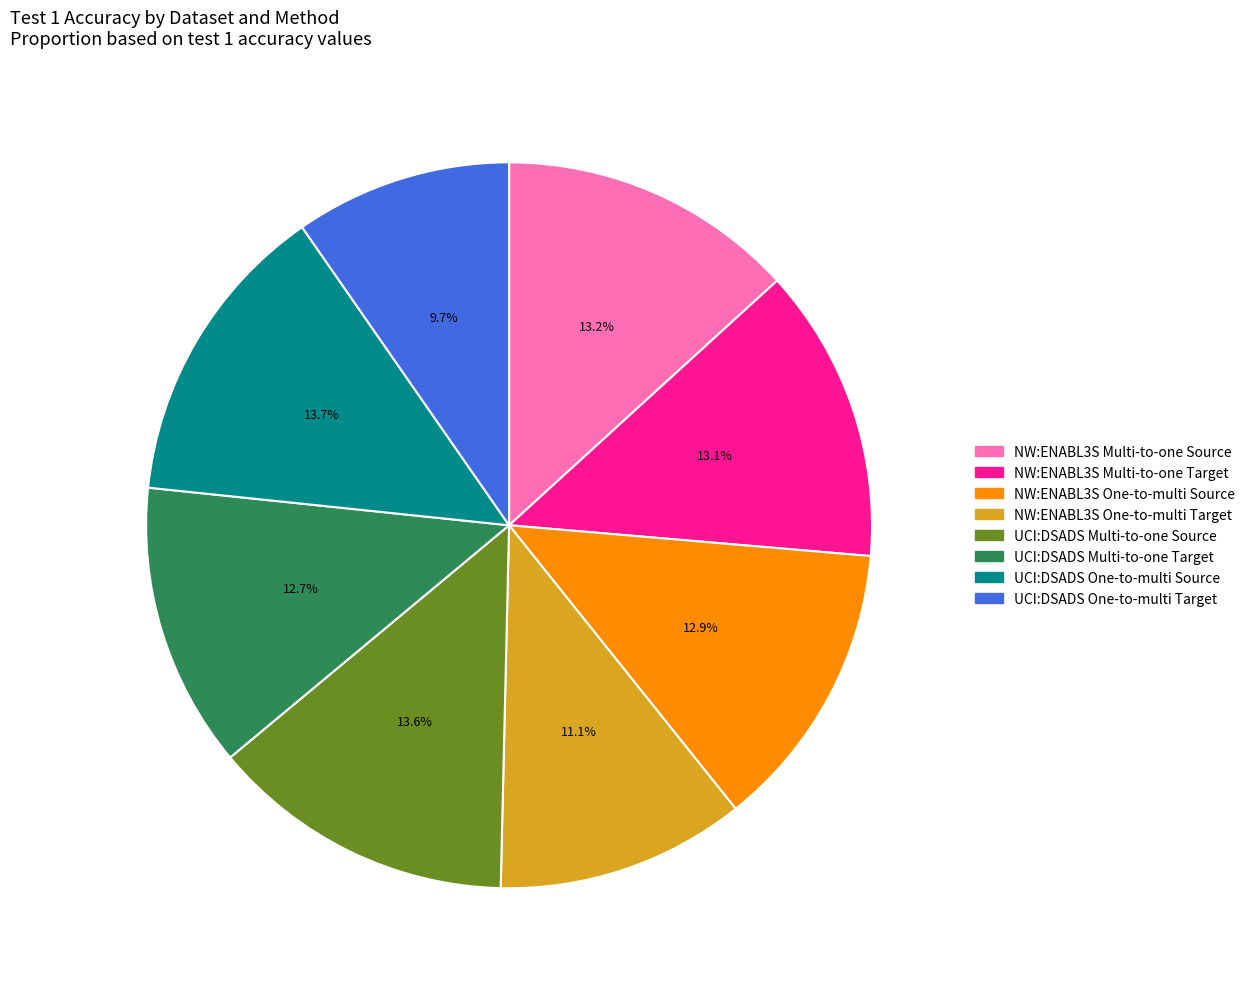

Count the number of slices in the pie.

8